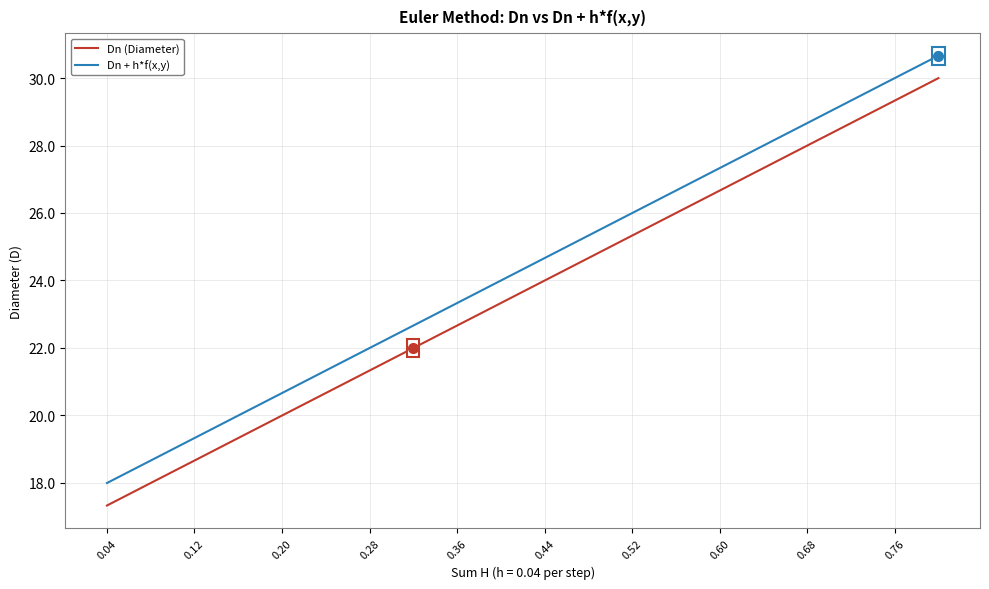

True or false: Dn + h*f(x,y) and Dn (Diameter) cross at least once.

False